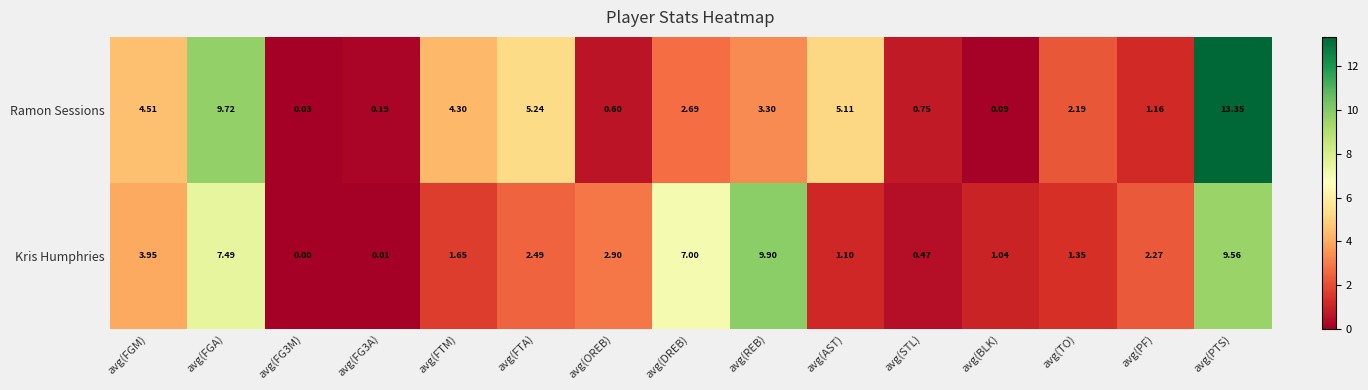

Which series has the widest spread of values?

Ramon Sessions